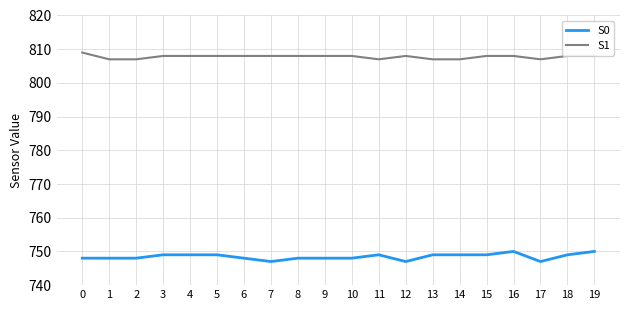

Which series has the largest range (max minus min)?

S0